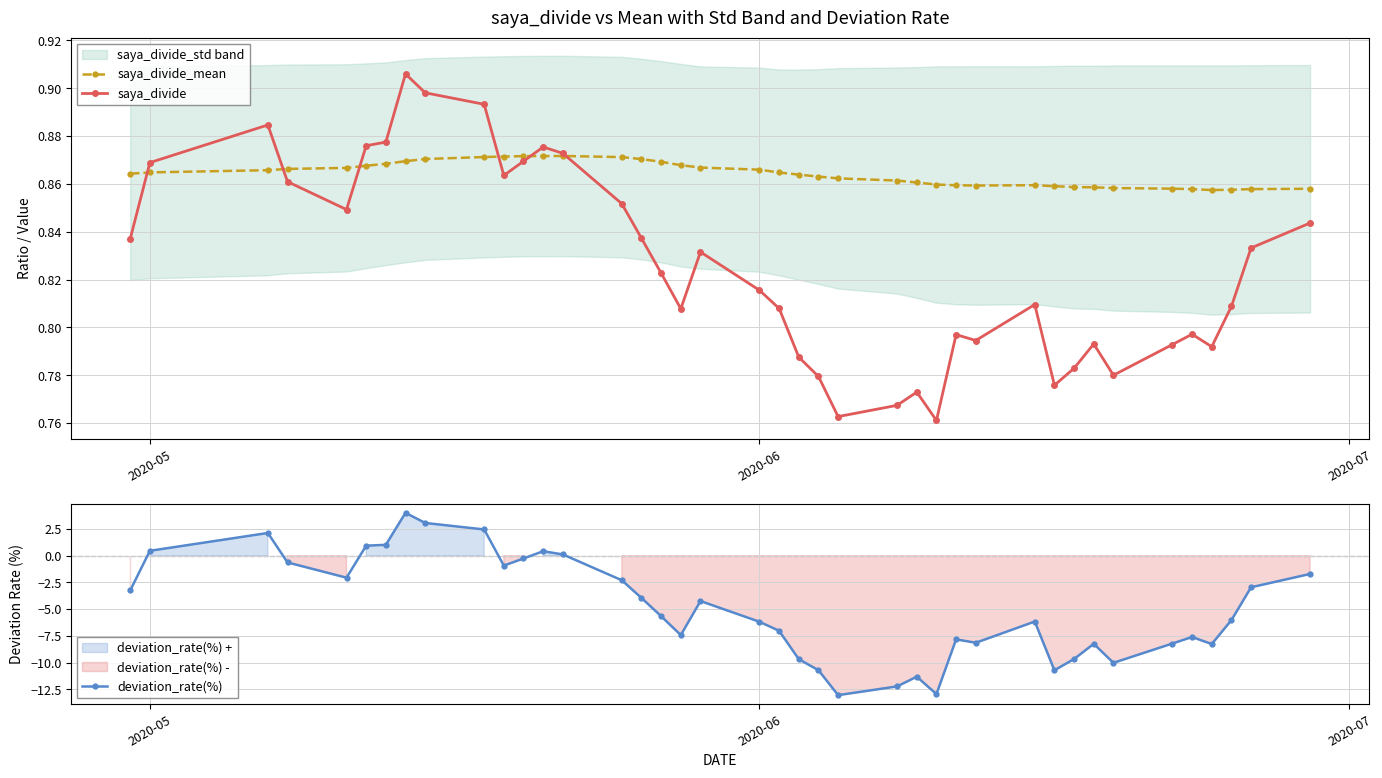

True or false: deviation_rate(%) and saya_divide_mean intersect in this chart.

True